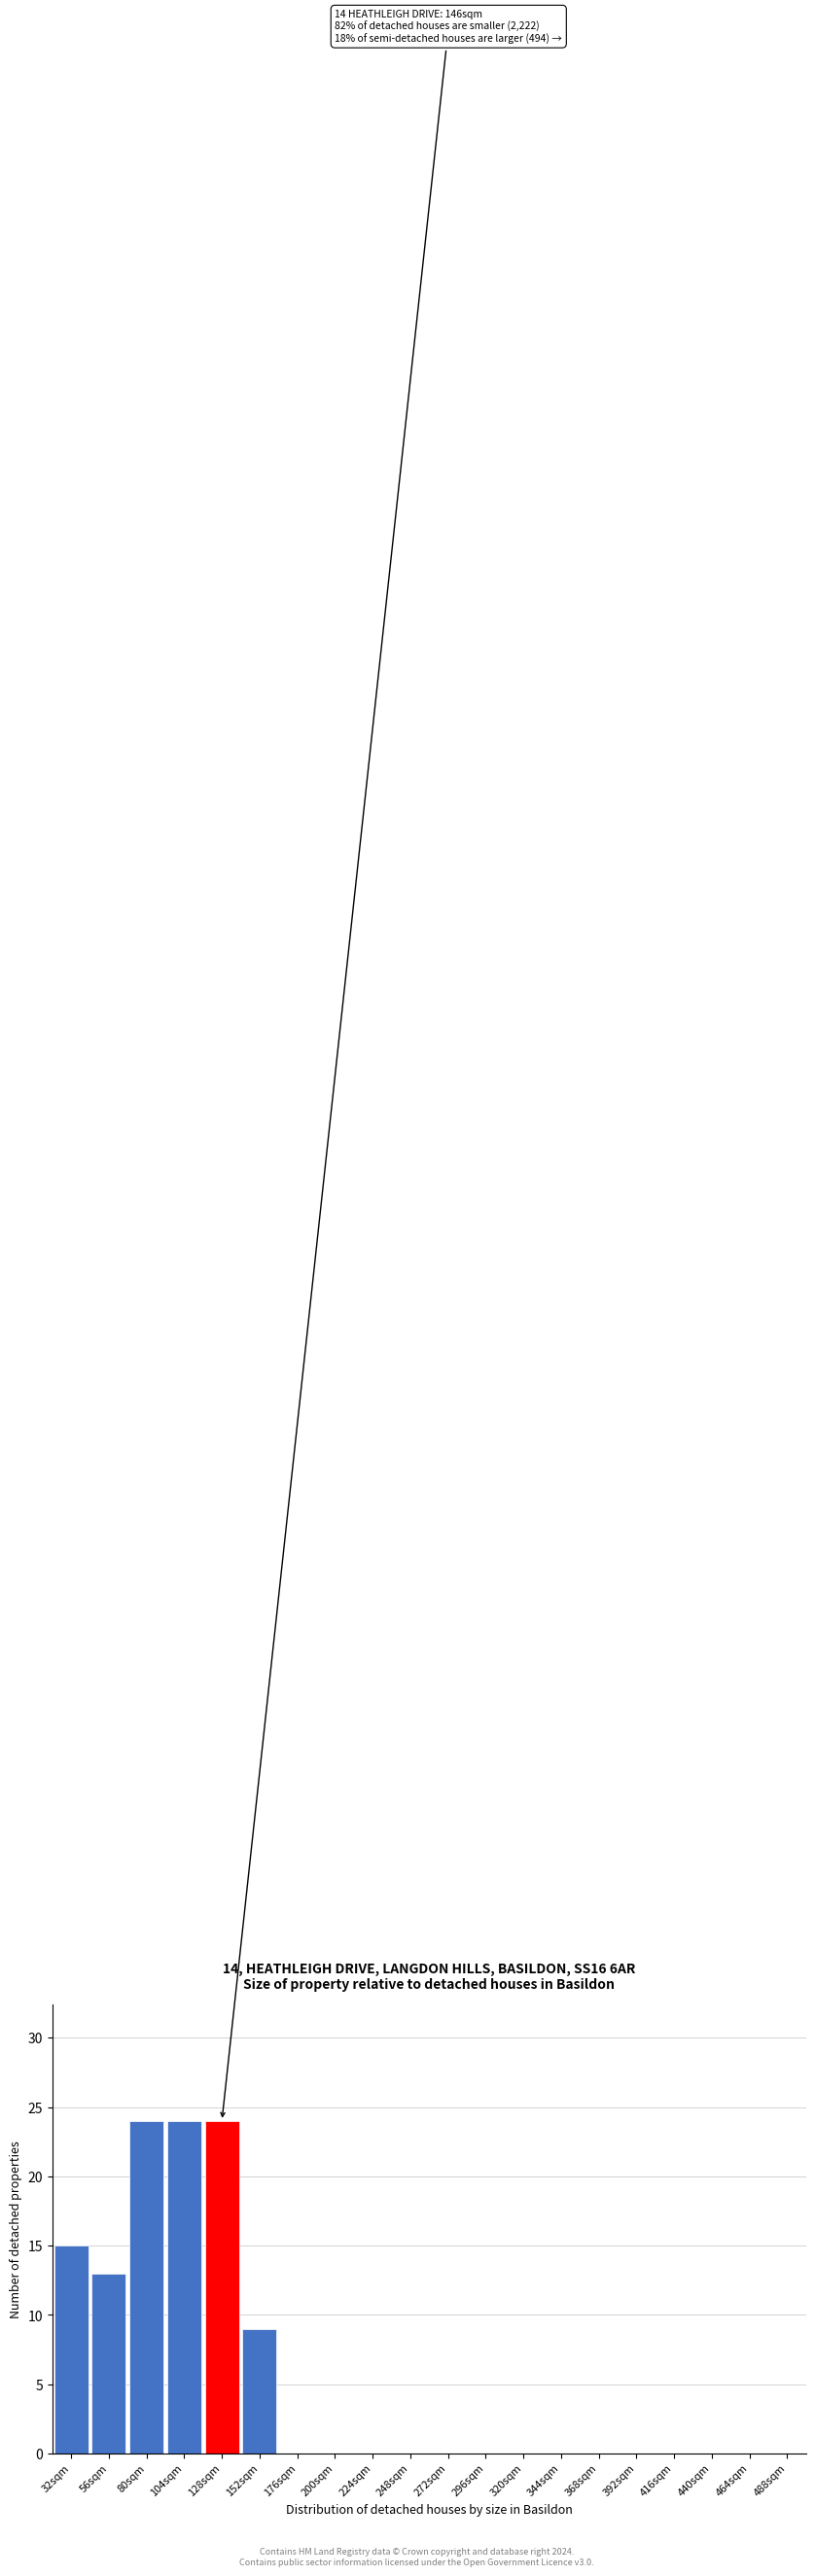

Reading left to right, transcribe all the data shown in this chart.

32sqm=15	56sqm=13	80sqm=24	104sqm=24	128sqm=24	152sqm=9	176sqm=0	200sqm=0	224sqm=0	248sqm=0	272sqm=0	296sqm=0	320sqm=0	344sqm=0	368sqm=0	392sqm=0	416sqm=0	440sqm=0	464sqm=0	488sqm=0